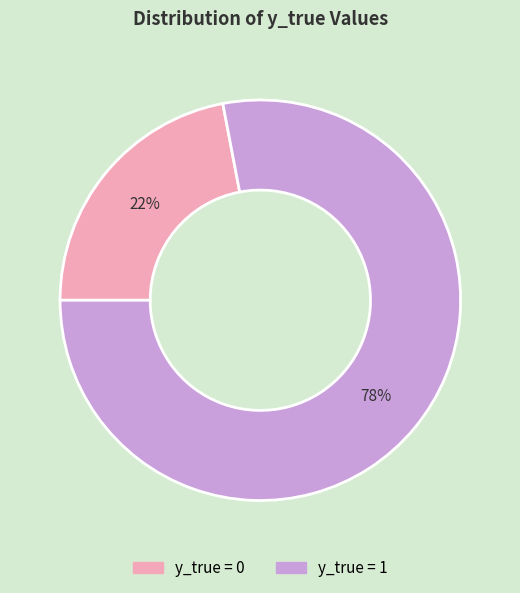

Is the sum of y_true = 1 and y_true = 0 greater than half?

Yes